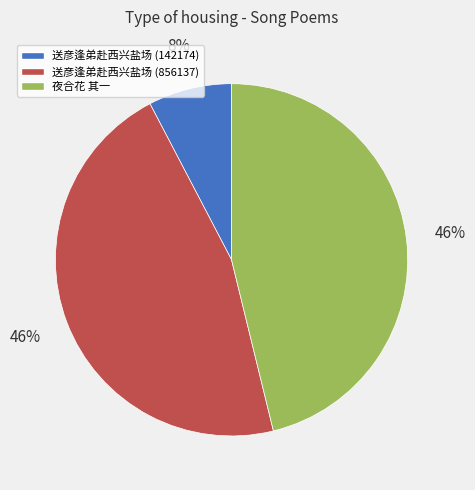

To the nearest percent, what is the average slice percentage?

33%